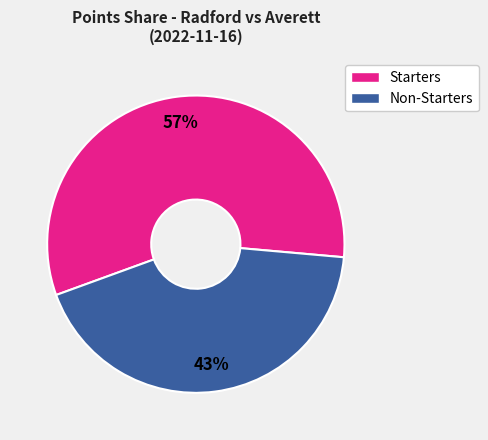

Is there a majority slice in this chart?

Yes